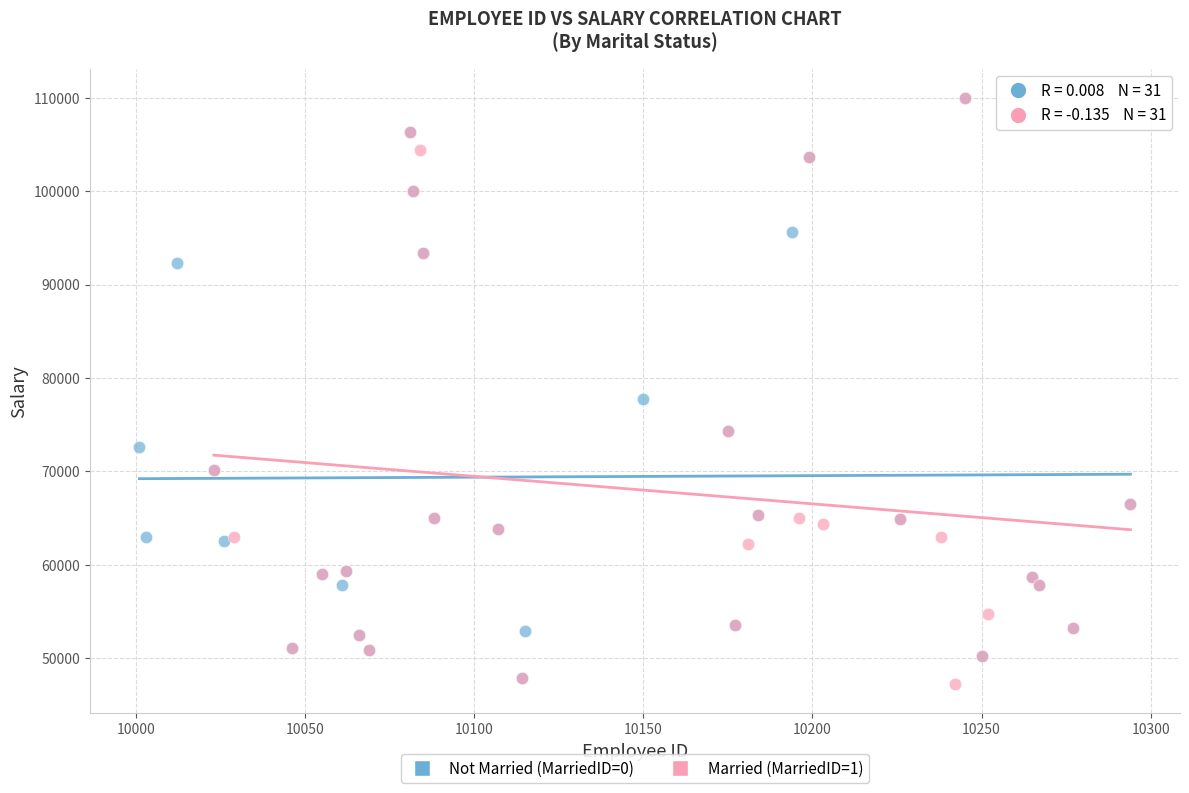

Which series reaches the minimum Y coordinate?

Married (MarriedID=1)